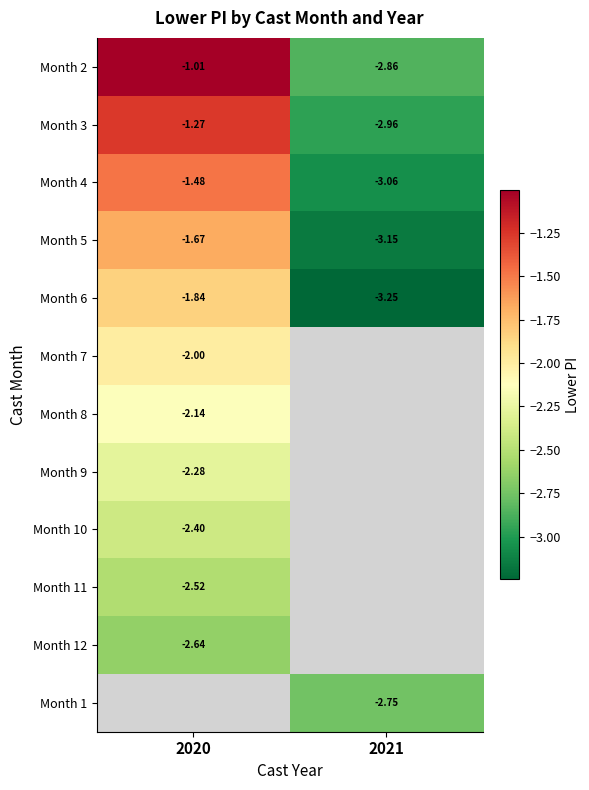

What is the spread (max minus min) of values at 2021?

0.5